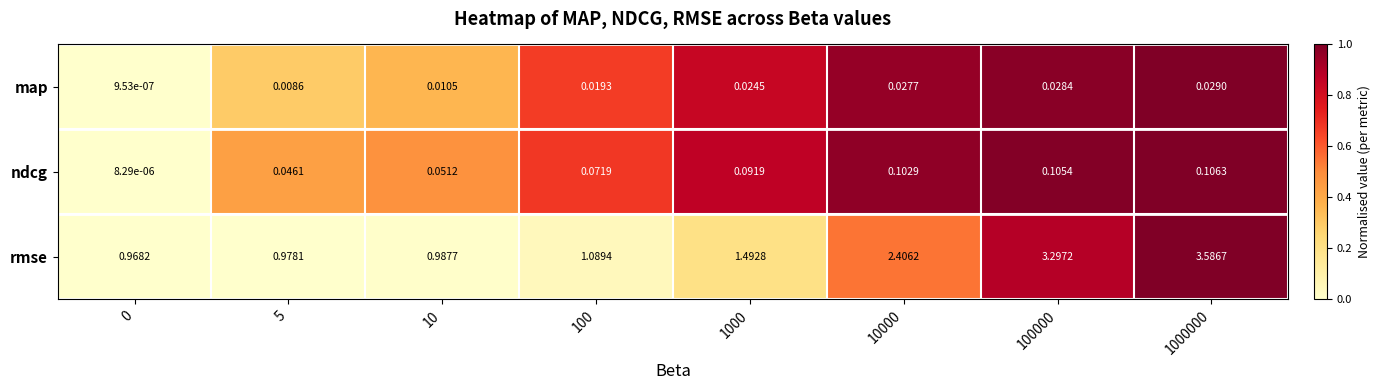

How many data points in rmse are above 1?

5